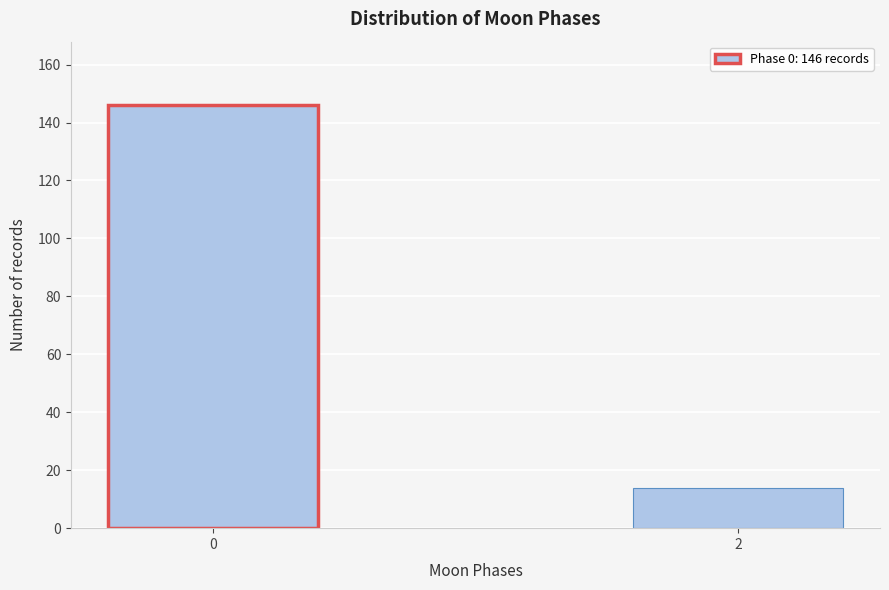

Reading left to right, extract all data points from this chart.

146	14